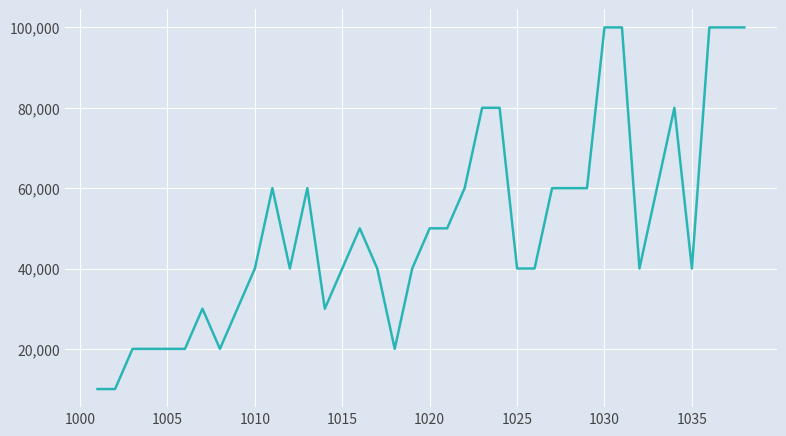

What is the greatest value displayed?

100000